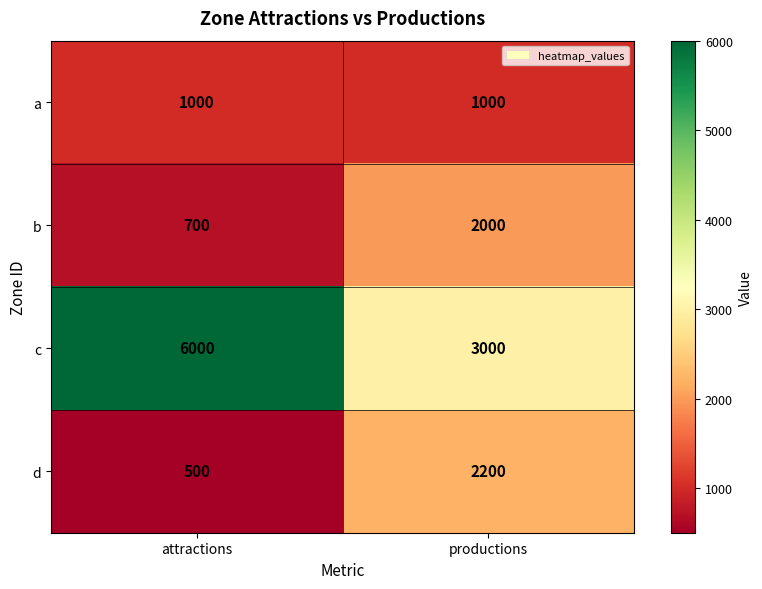

Count the number of data series in this chart.

4